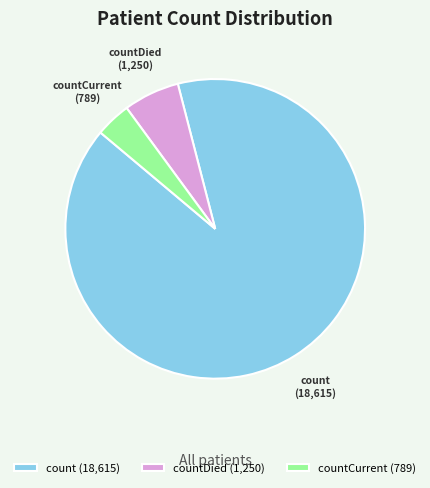

How many segments does this pie chart have?

3